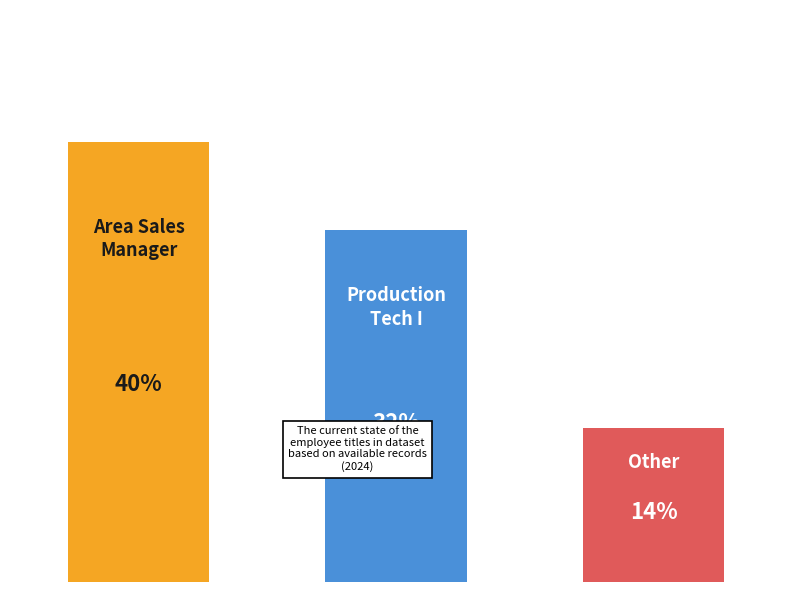

Count the number of categories in the chart.

3